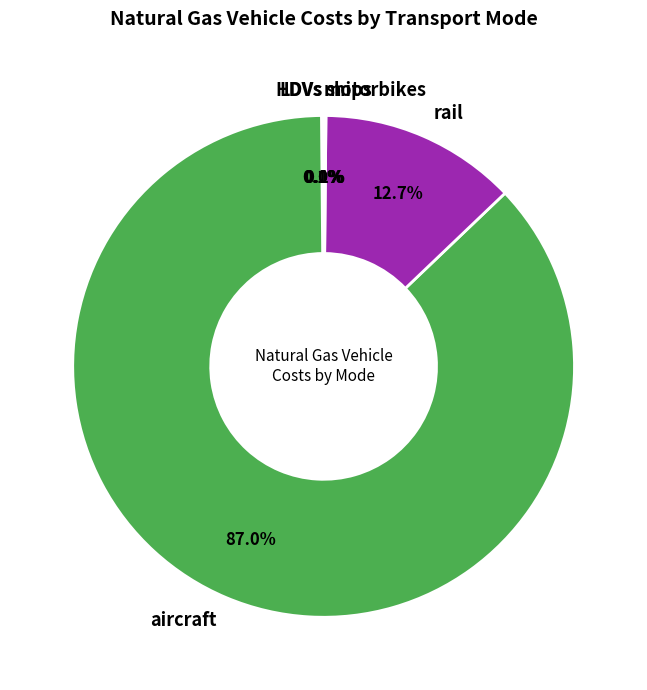

Which category has the biggest portion of the pie?

aircraft